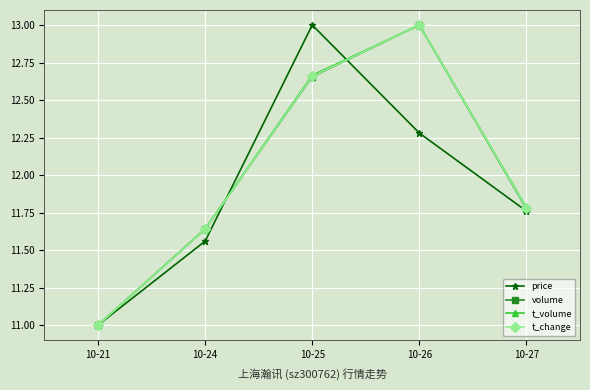

After their last crossing, which series has the higher values: volume or t_change?

t_change